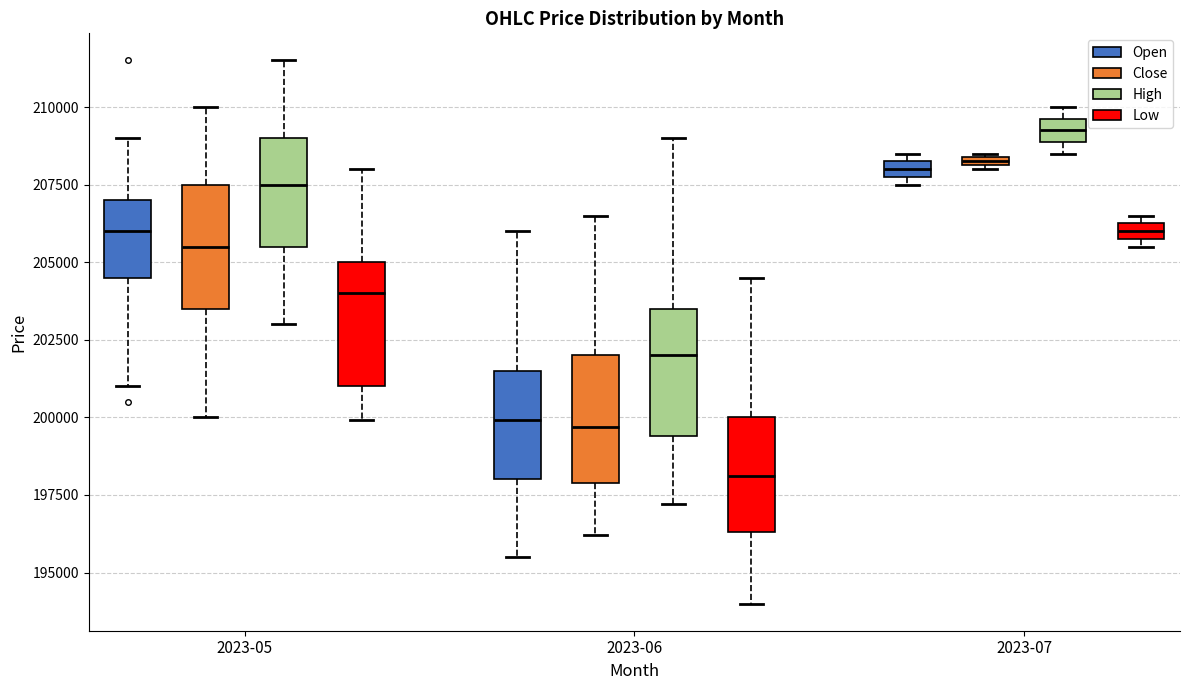

Where does the median line of the box for 2023-05 (Open) sit on the y-axis? The values are not printed on the chart, so give them approximately, as read against the axis.

206000